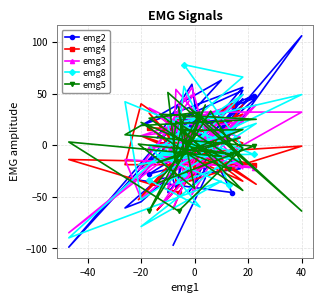

How many values in emg8 are above zero?

15